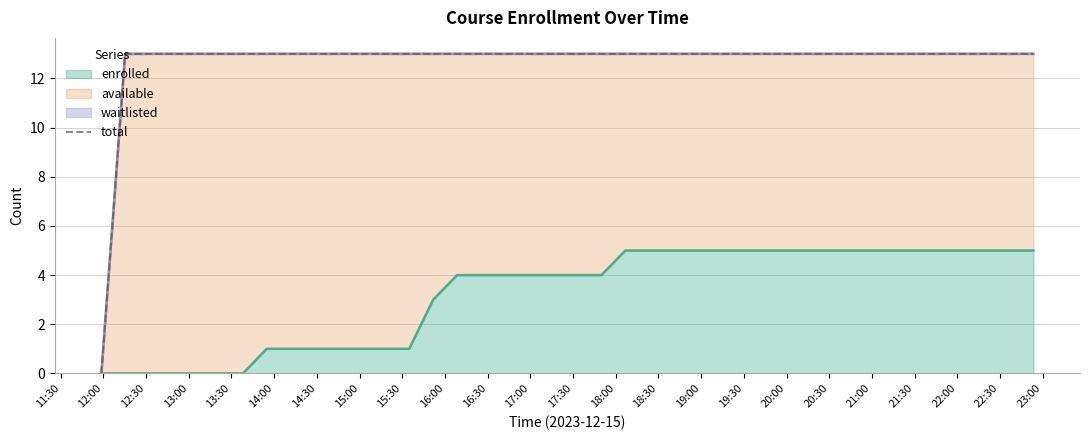

What is the label of the 14th point from the left?

18:00